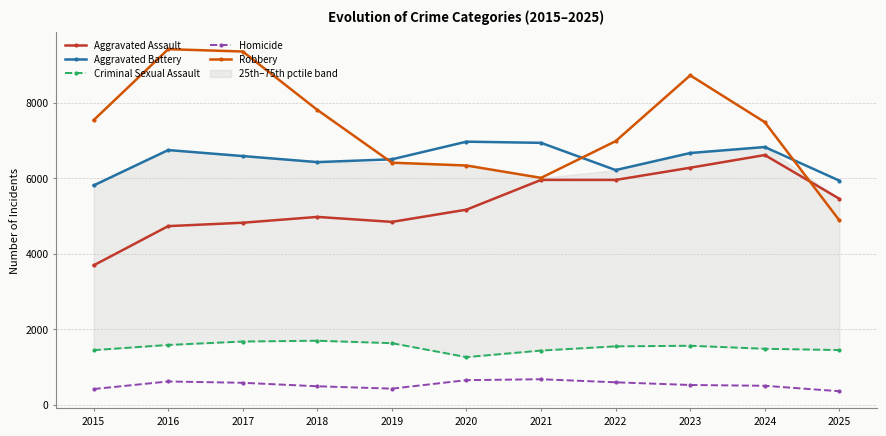

What is the value of the Criminal Sexual Assault point at the 5th from the left?

1630